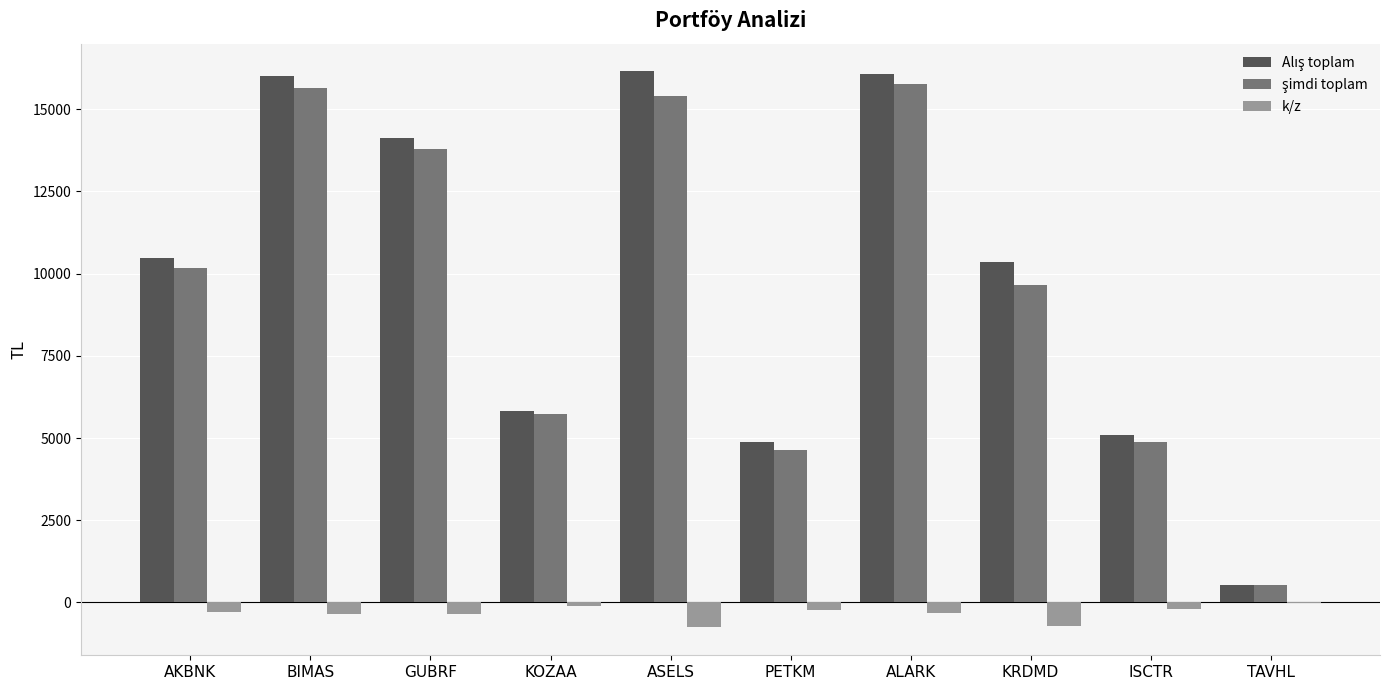

What is the spread (max minus min) of values at PETKM?

5123.7